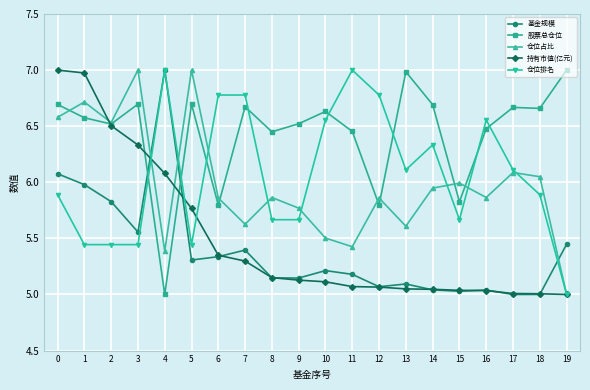

The value of 仓位占比 at 17 is 1.6. True or false?

False